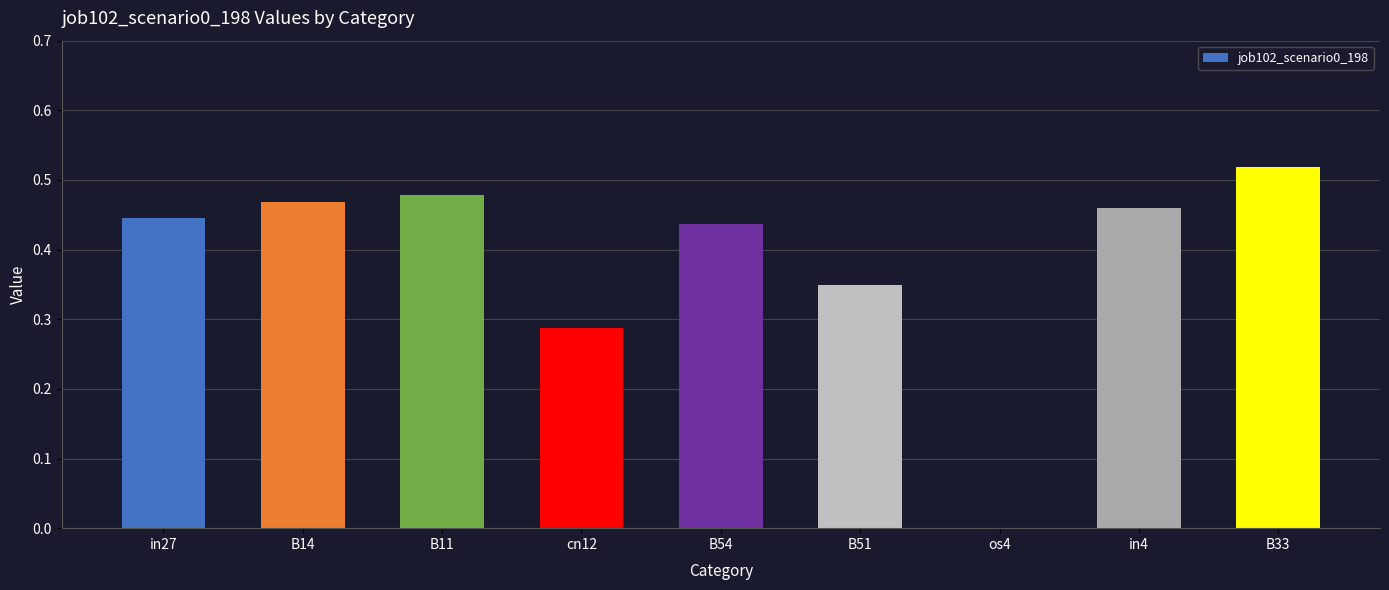

Count the number of categories in the chart.

9